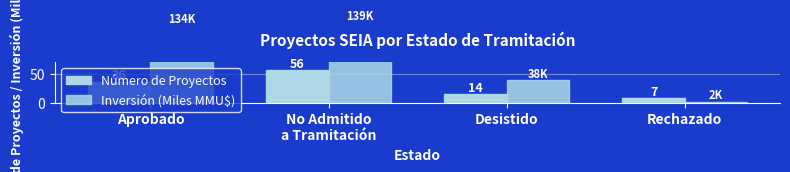

Rank the categories by Inversión (Miles MMU$) value from highest to lowest.

No Admitido
a Tramitación, Aprobado, Desistido, Rechazado